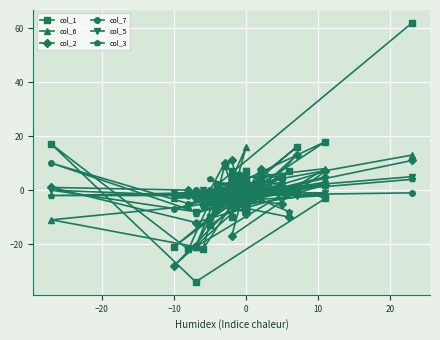

What are all the series names shown in the legend?

col_1, col_6, col_2, col_7, col_5, col_3